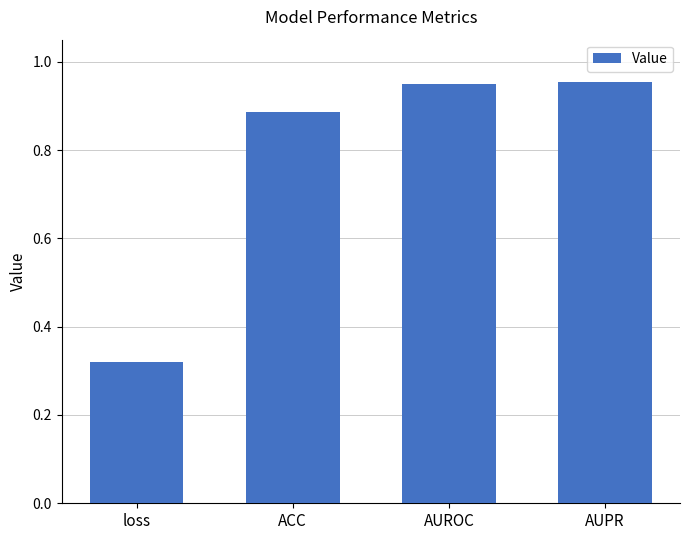

True or false: the data shows 0.6 at loss.

False